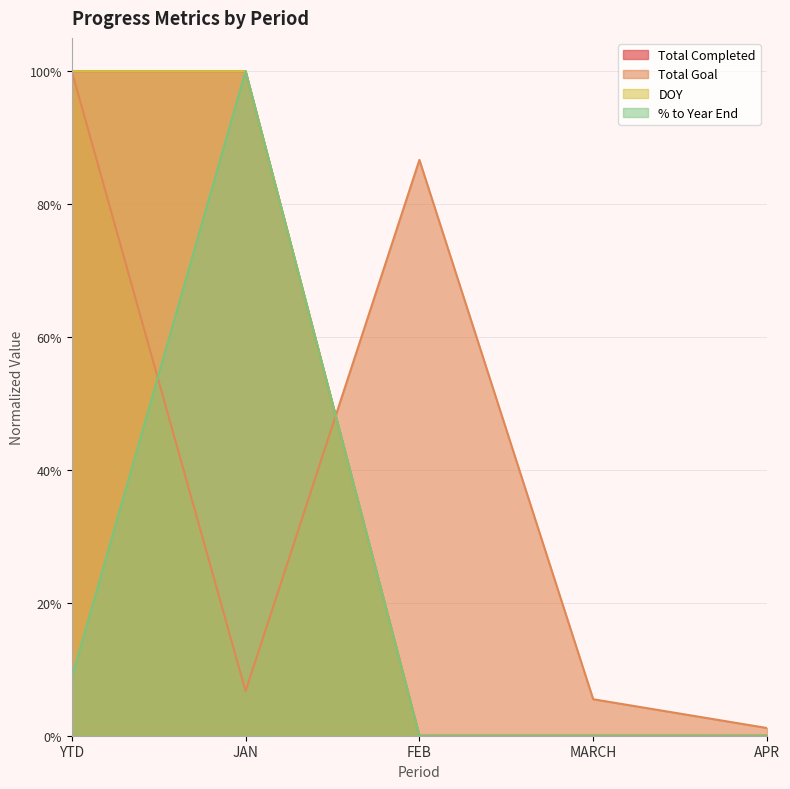

The value of Total Completed at MARCH is -0.4. True or false?

False